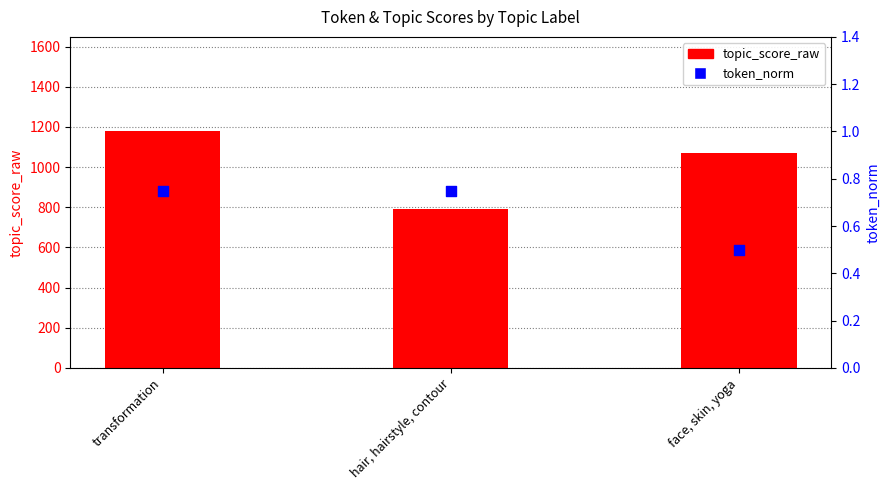

What are all the series names shown in the legend?

topic_score_raw, token_norm